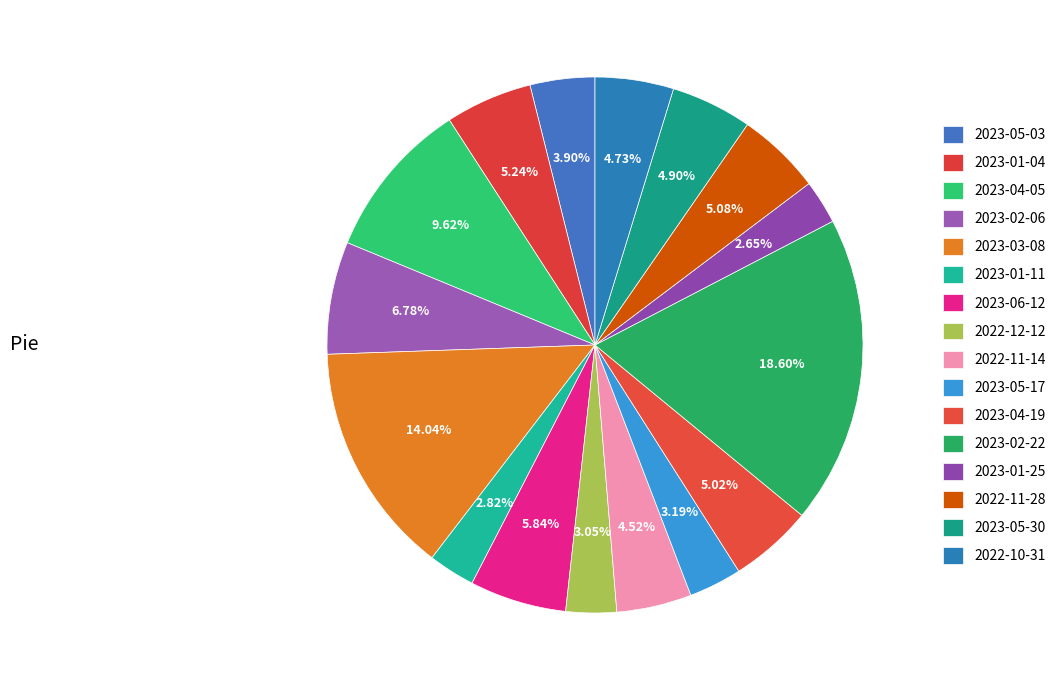

What percentage is the 2023-04-19 slice, to the nearest percent?

5%